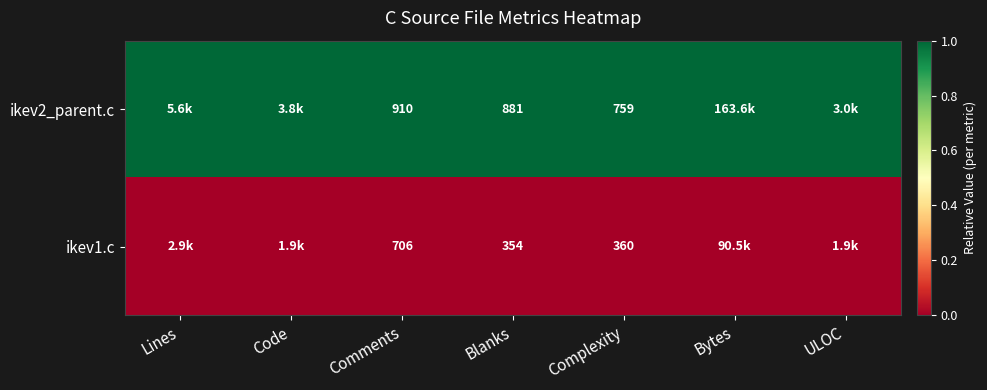

At Comments, list the series in order from smallest to largest.

ikev1.c, ikev2_parent.c